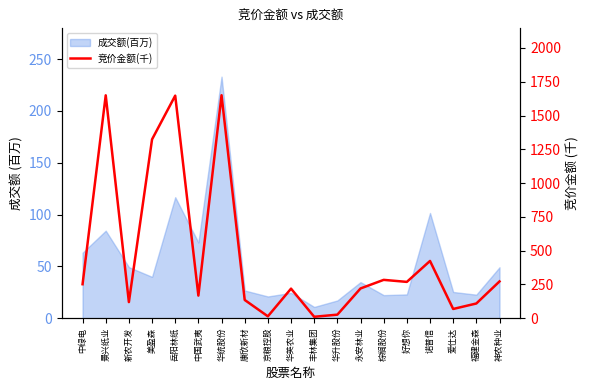

True or false: there are more than 0 points higher than both neighbors.

True